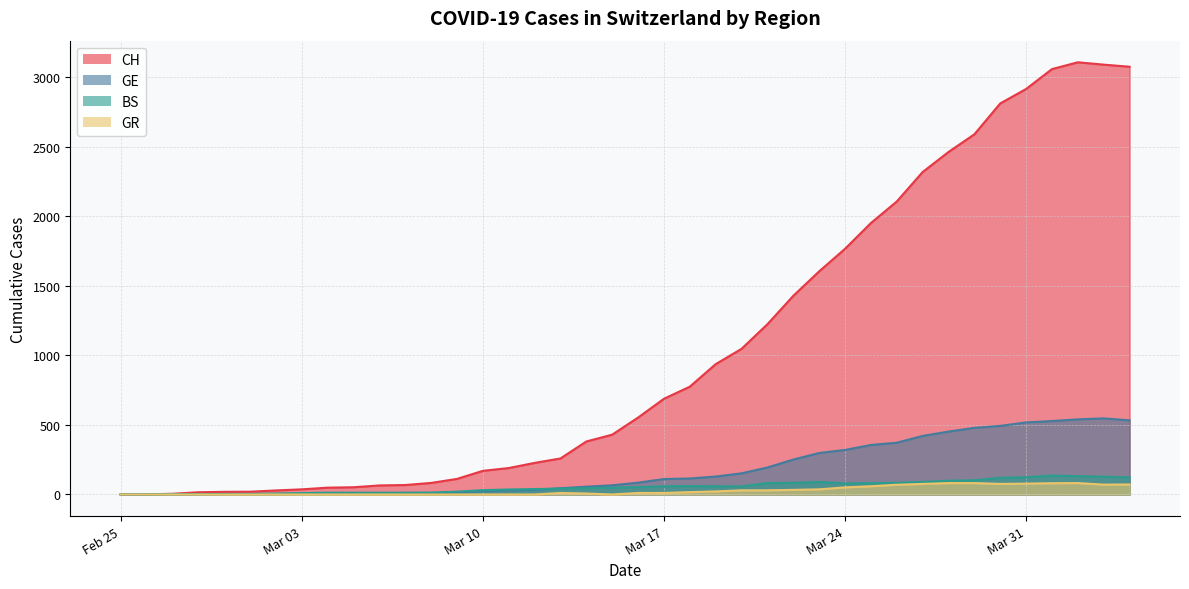

True or false: BS and CH cross at least once.

False